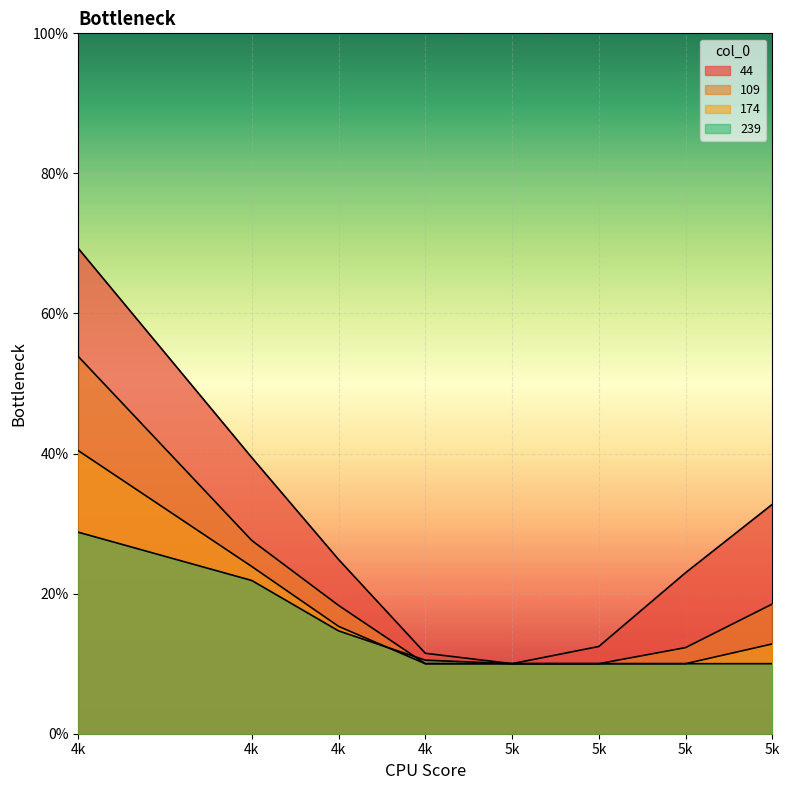

Rank the series at 4k from highest to lowest value.

44, 109, 174, 239